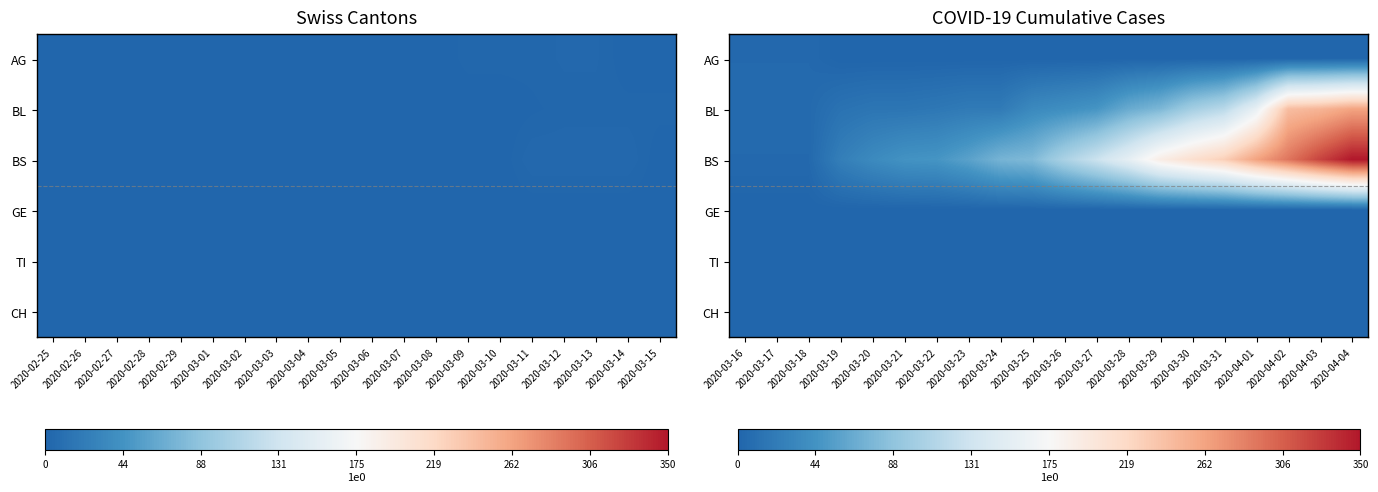

Which series changed the most between 2020-03-25 and 2020-04-04?

BS